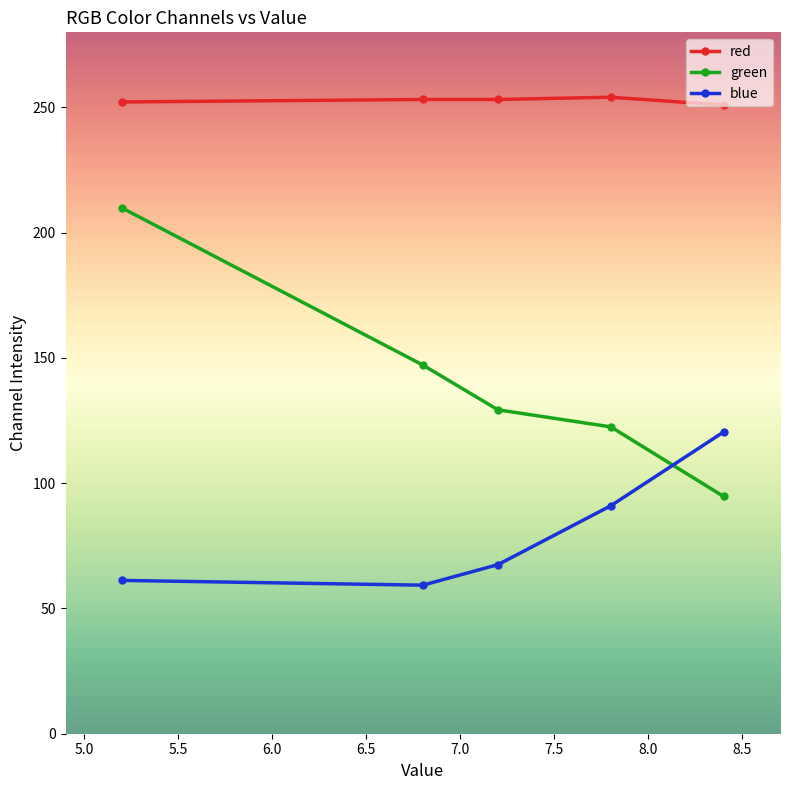

Which series has the largest total across all categories?

red